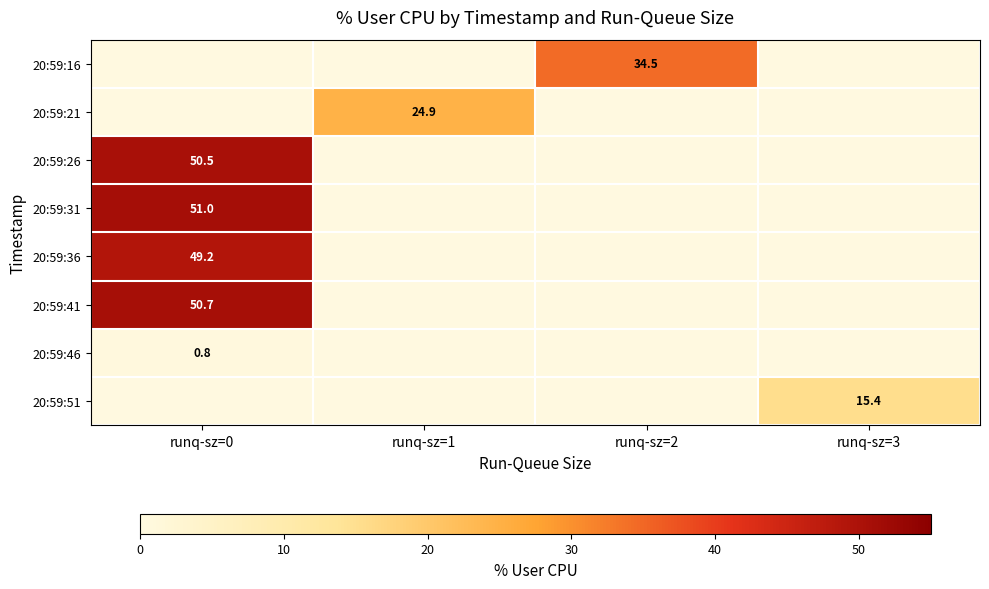

True or false: 20:59:46 has a value of 1.3 at runq-sz=0.

False